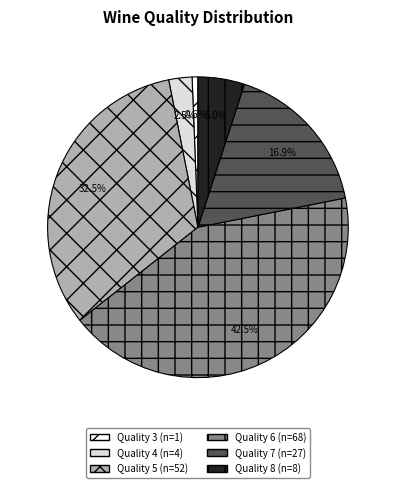

Count the number of slices in the pie.

6